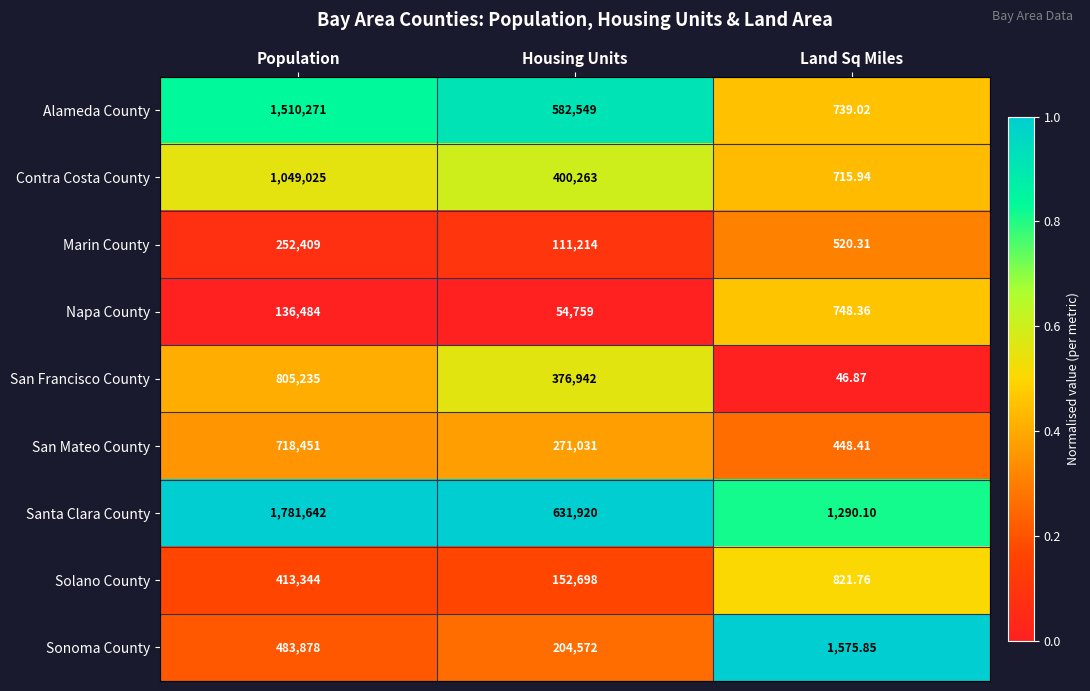

Rank the series by their maximum value, from lowest to highest.

Napa County, Marin County, Solano County, Sonoma County, San Mateo County, San Francisco County, Contra Costa County, Alameda County, Santa Clara County